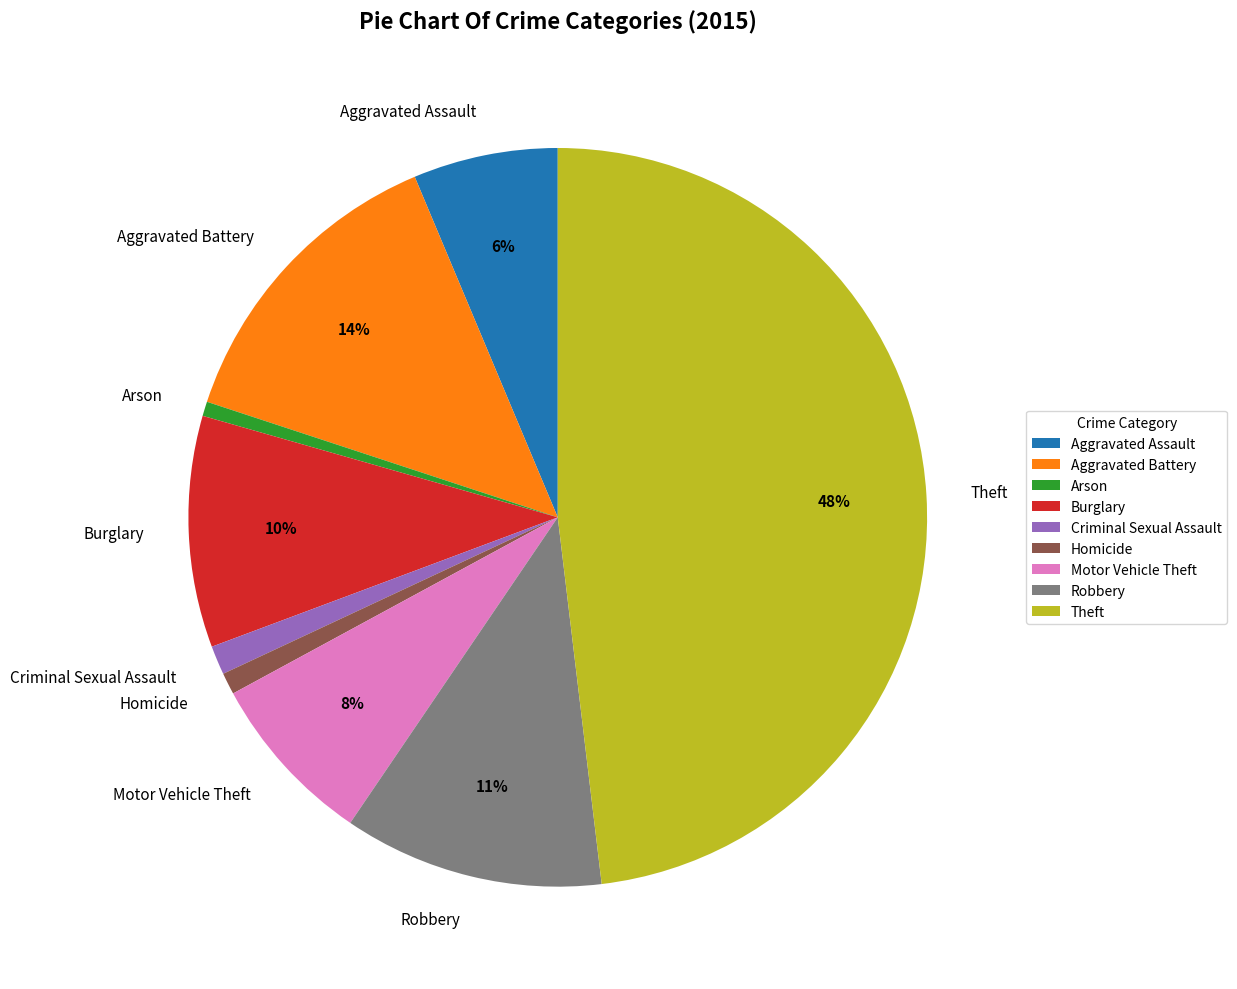

Which category has the biggest portion of the pie?

Theft